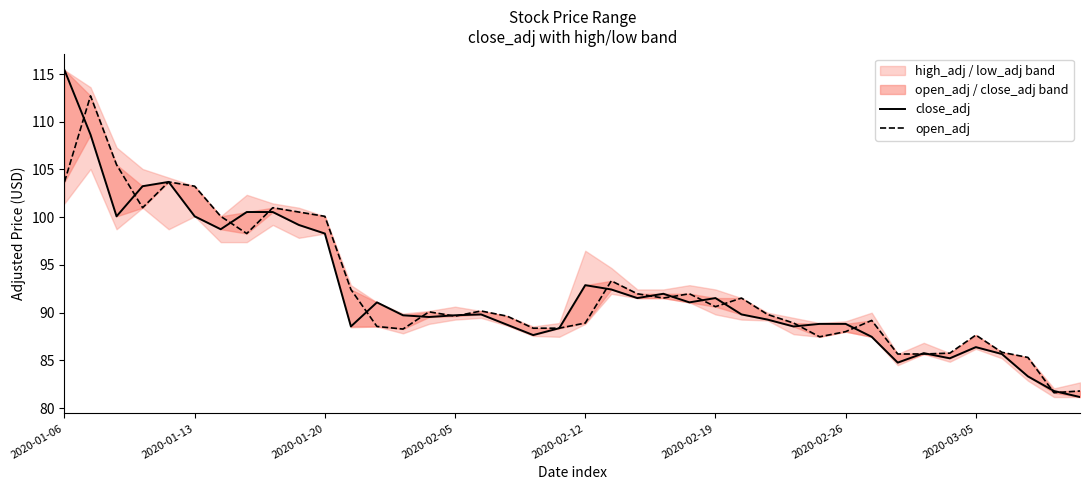

True or false: close_adj and open_adj intersect in this chart.

True